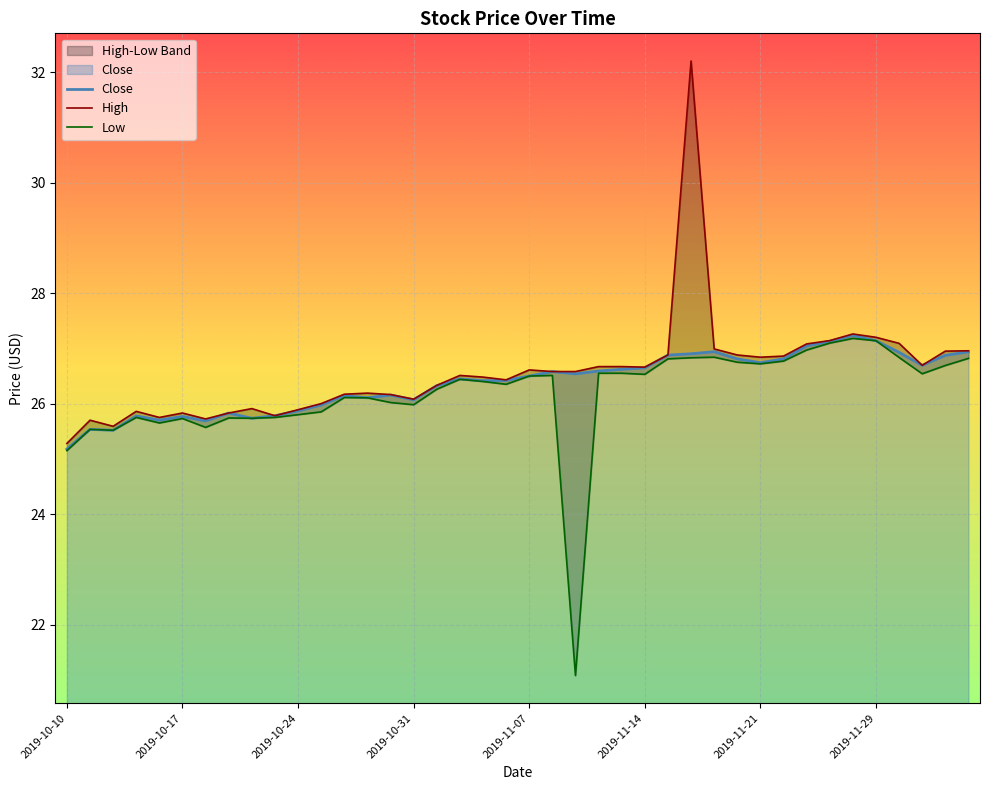

What is the maximum value for Close?

27.2